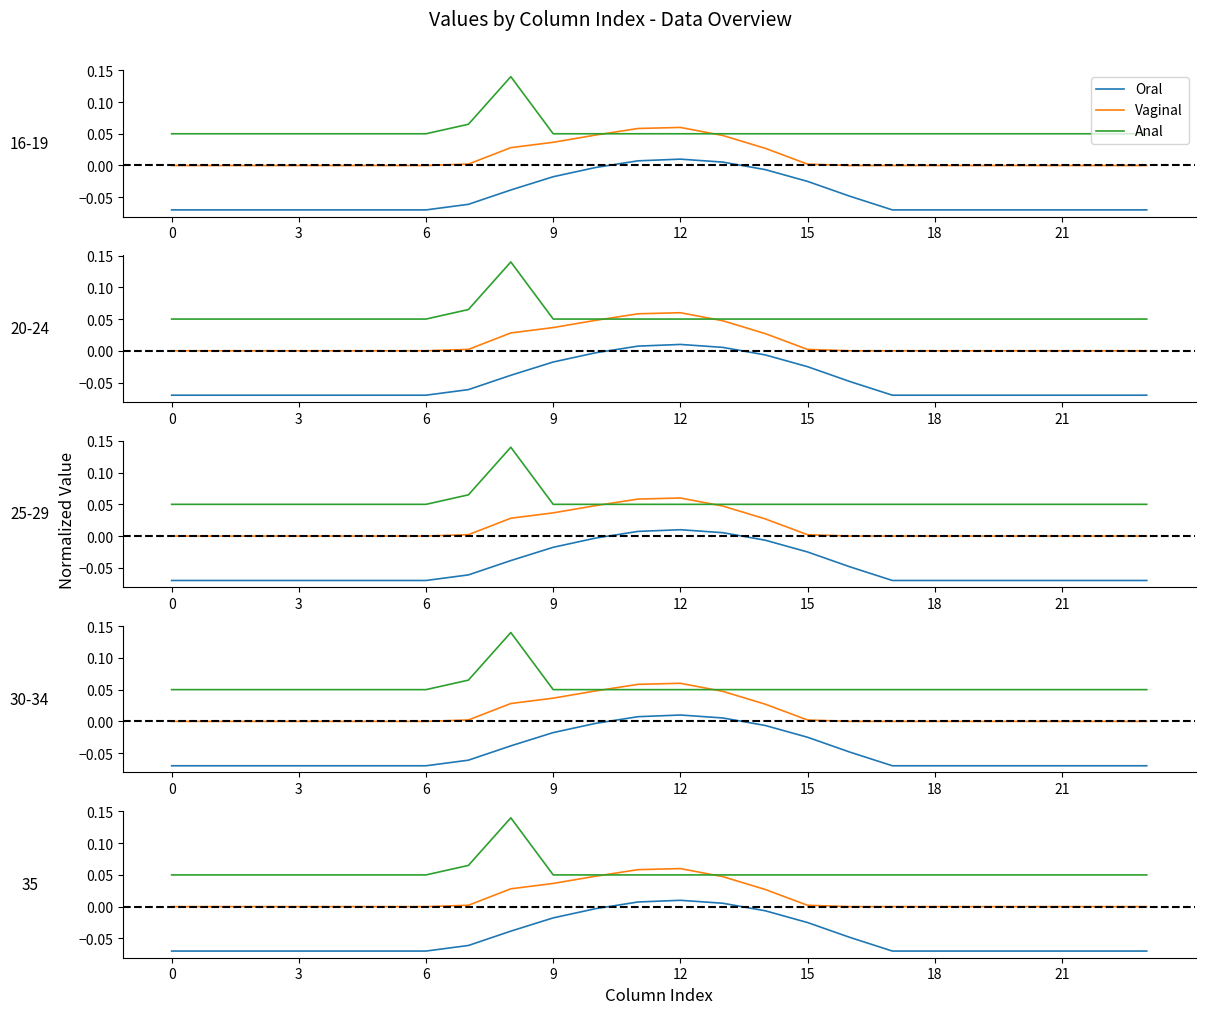

What value does the Anal series have at 6?

0.1